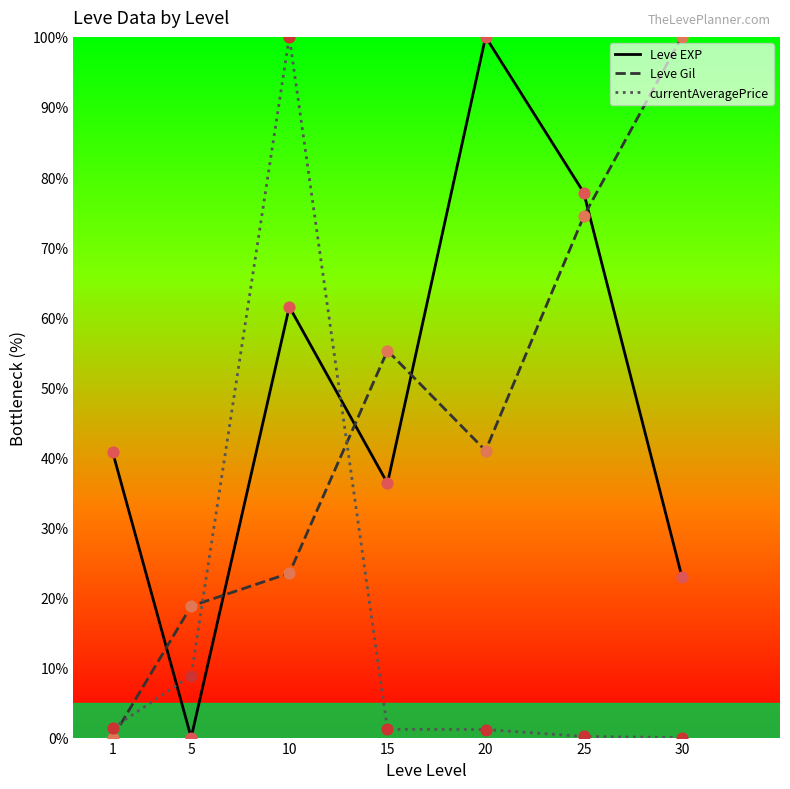

Is the value of Leve EXP at 25 greater than the value of Leve Gil at 20?

Yes